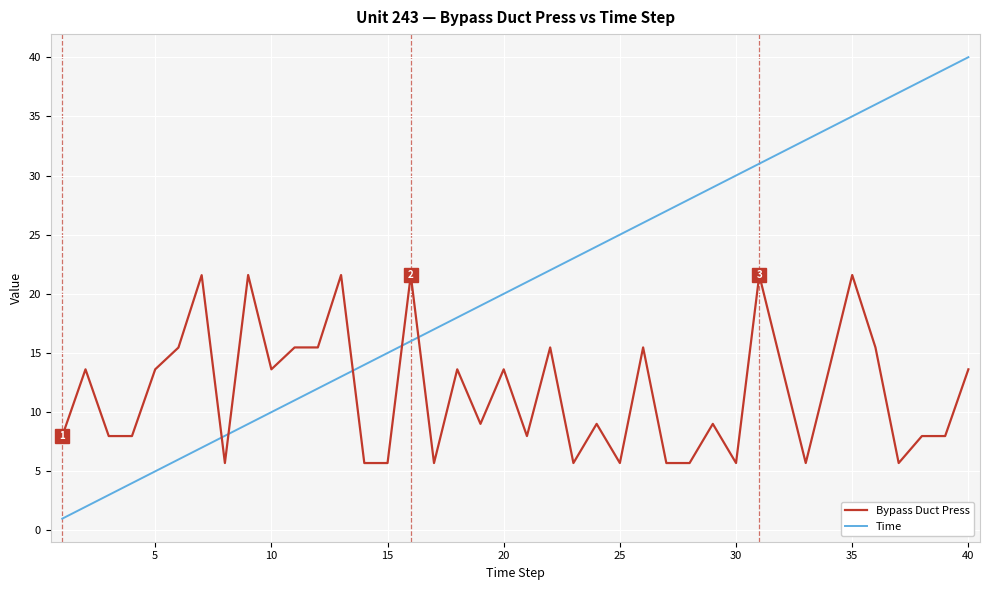

Which series has the largest total across all categories?

Time